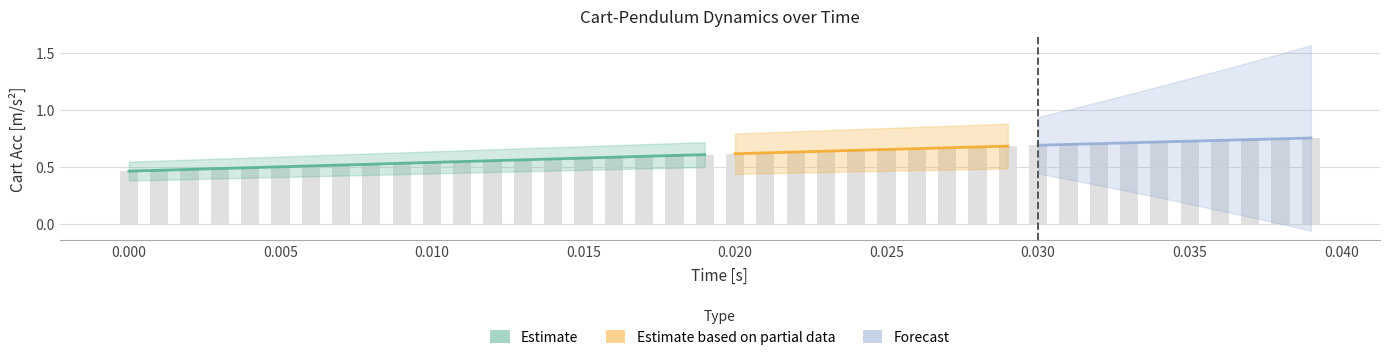

What is the difference between the maximum and second lowest values in the Cart Acc [m/s^2] series?

0.3